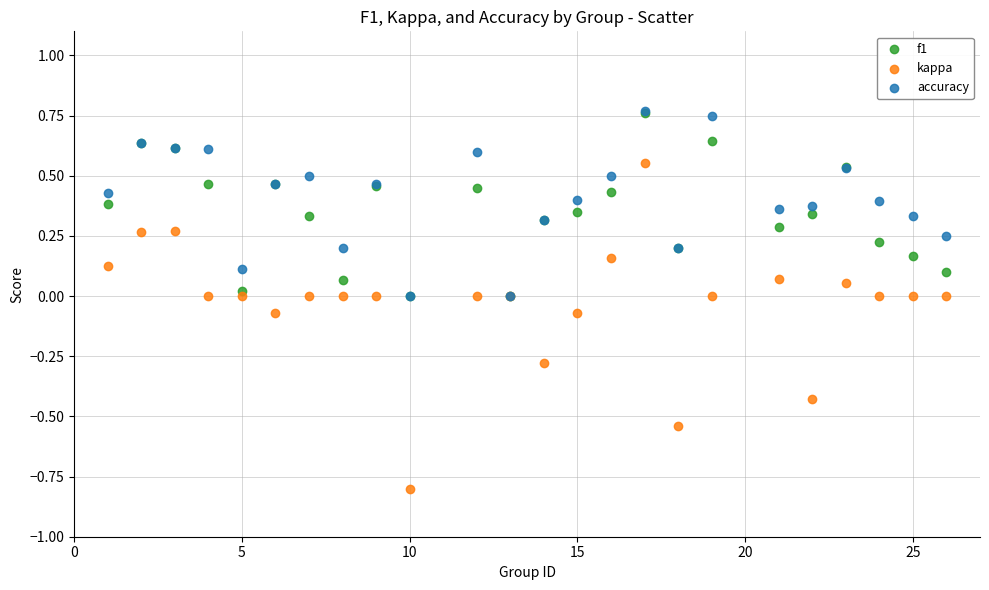

What are all the series names shown in the legend?

f1, kappa, accuracy